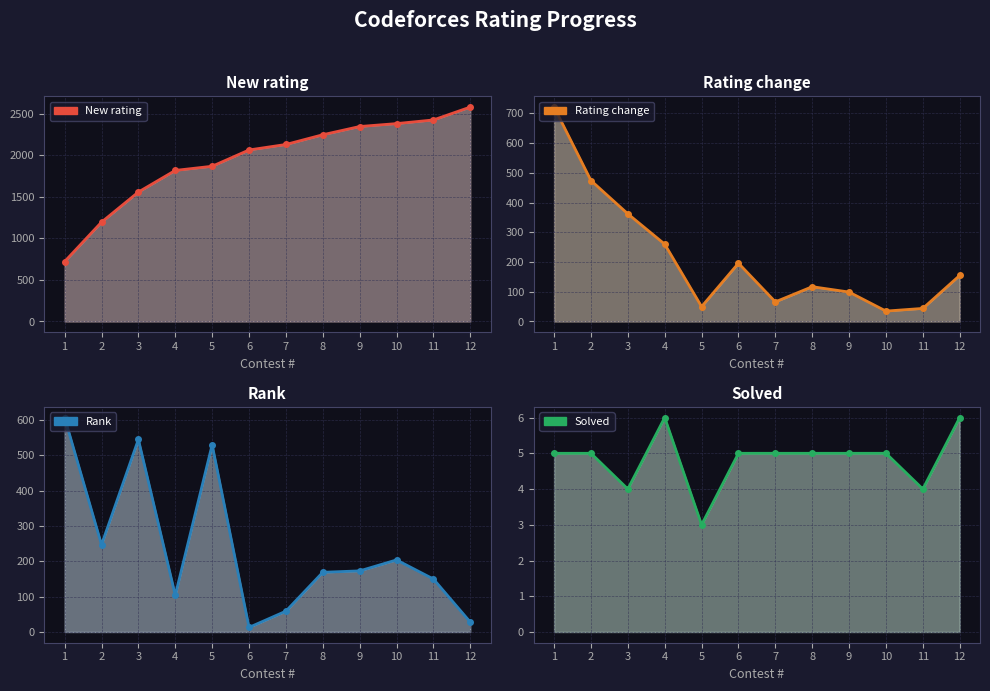

List the labels in order of Rating change value, largest first.

1, 2, 3, 4, 6, 12, 8, 9, 7, 5, 11, 10